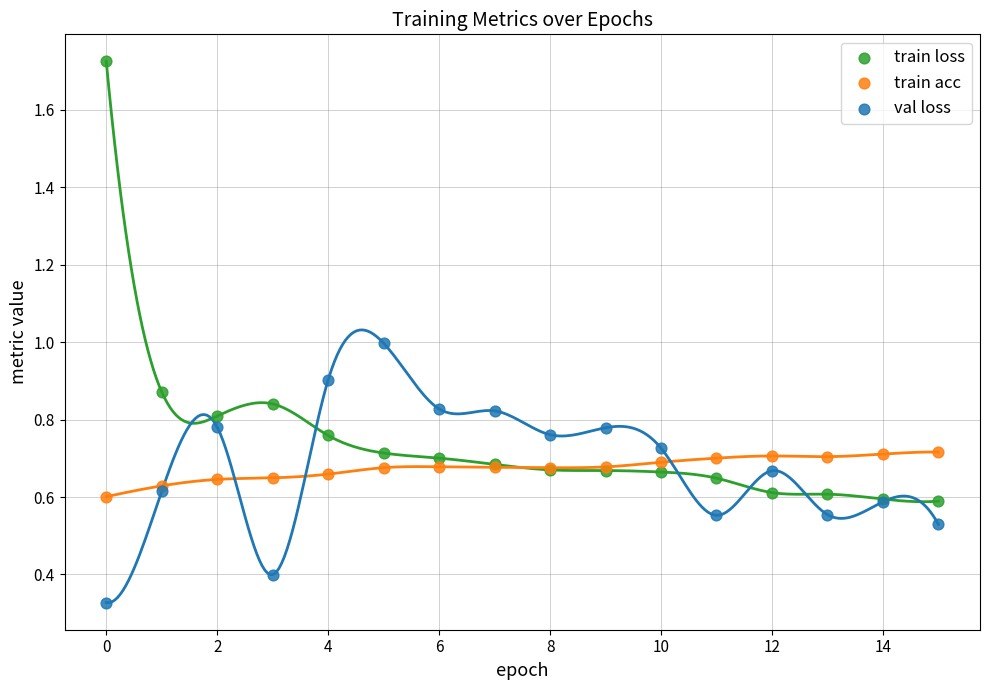

Which series reaches the minimum Y coordinate?

val loss